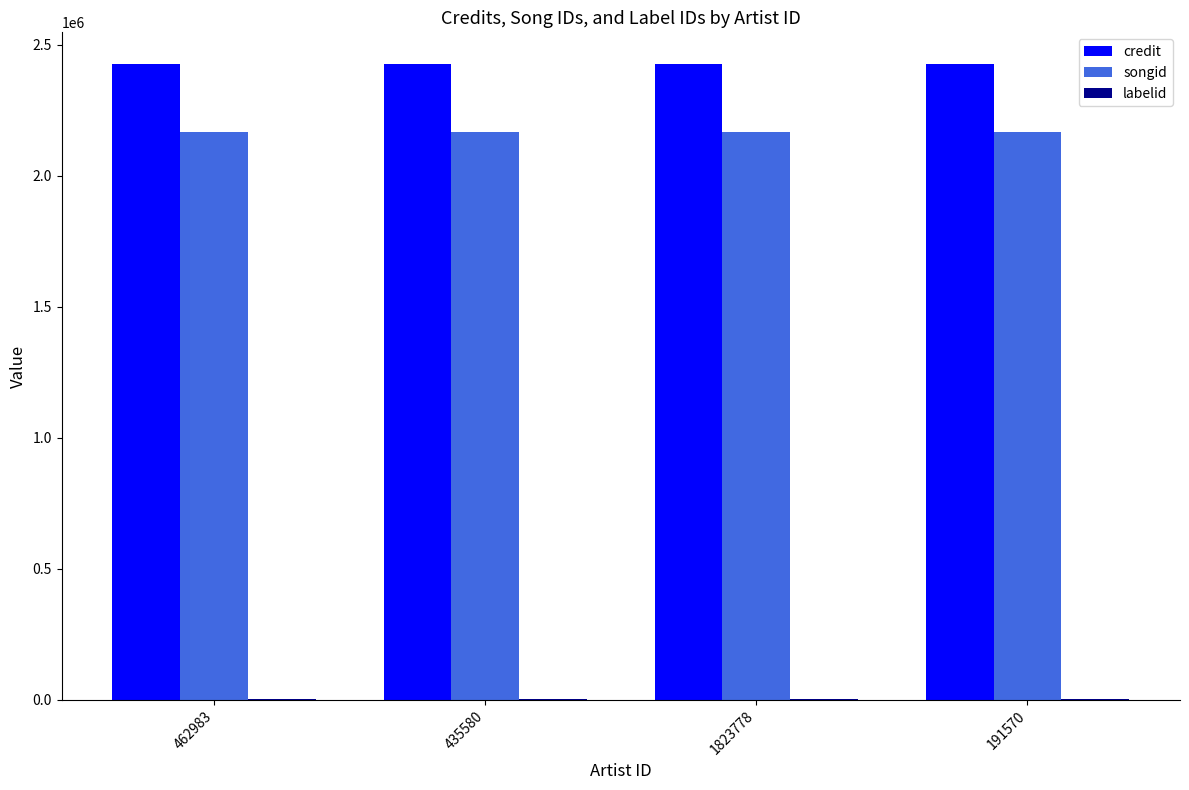

Is it true that songid equals 2166748 at 462983?

True